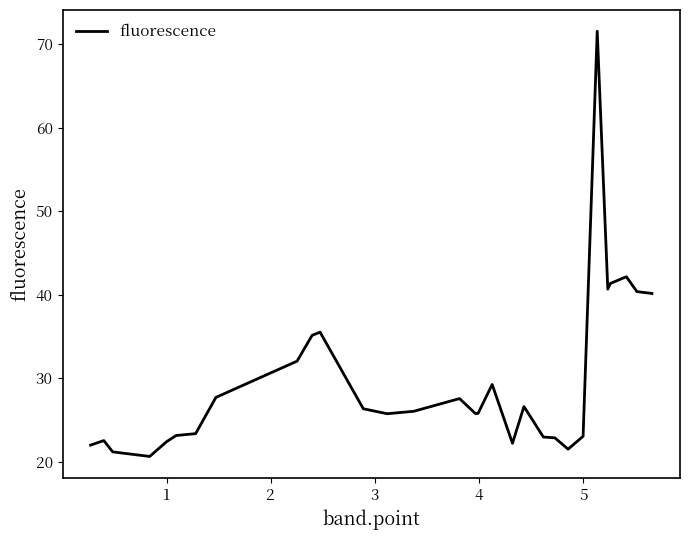

What is the maximum value shown in the chart?

71.6